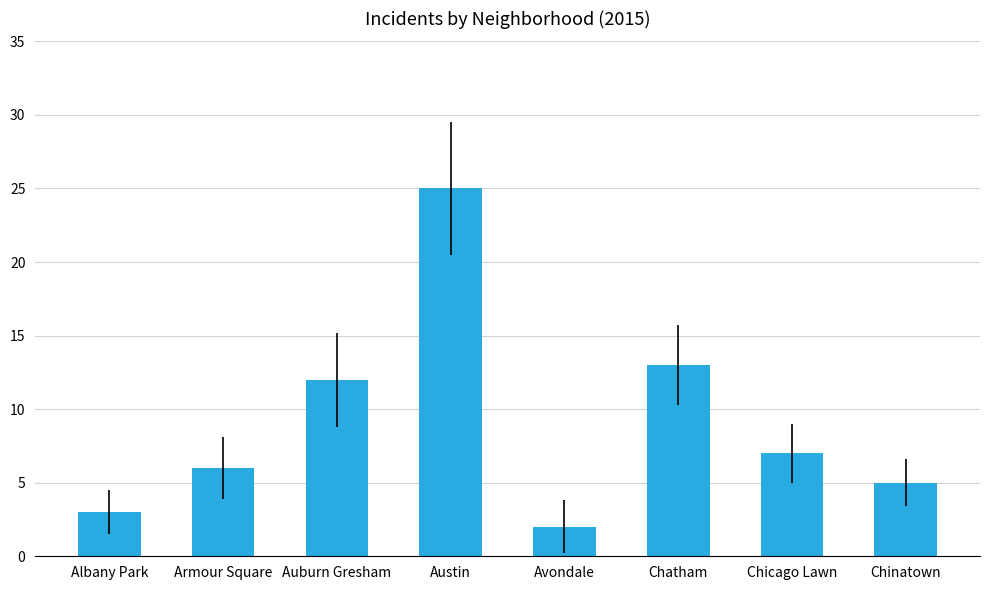

Reading right to left, list all the values displayed in this chart.

5	7	13	2	25	12	6	3